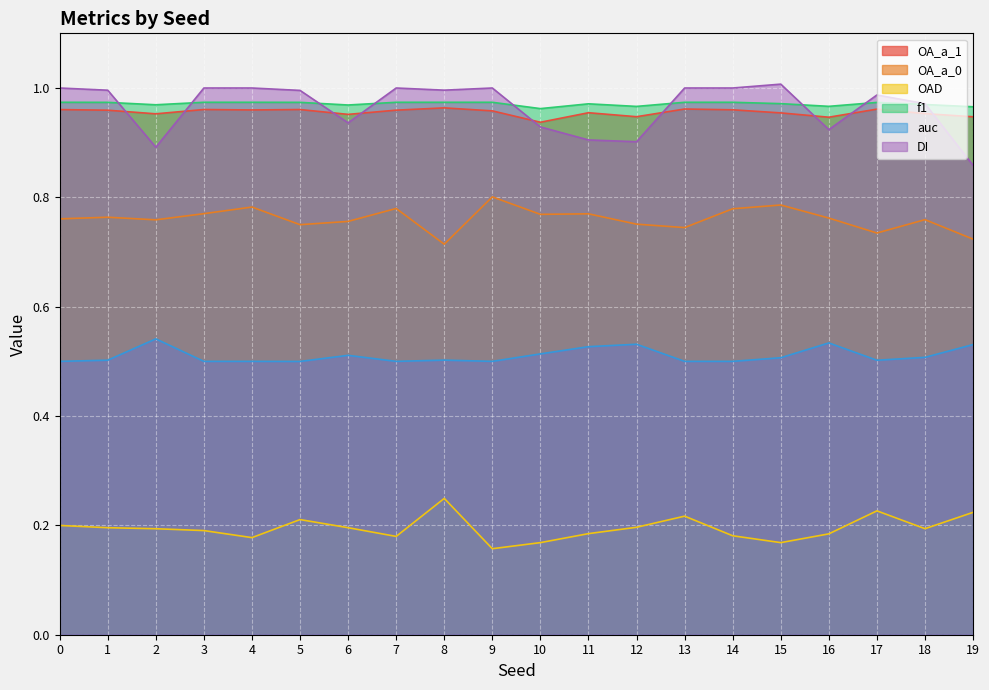

True or false: OA_a_0 and OAD intersect in this chart.

False